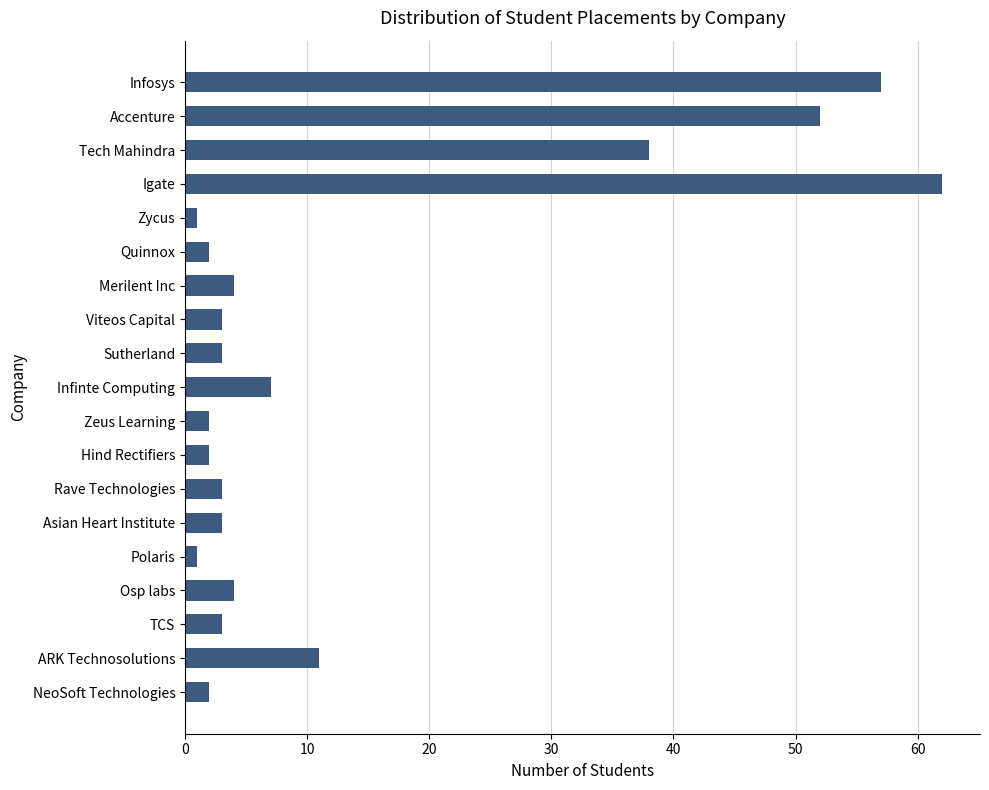

Are the bars horizontal?

Yes